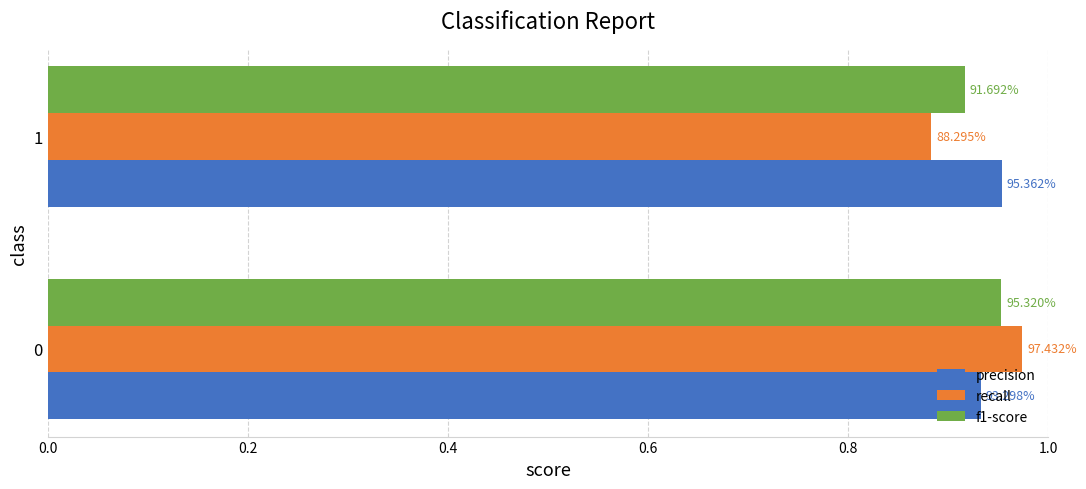

Reading left to right, what are all the values shown in this chart?

precision: 0.9	1.0
recall: 1.0	0.9
f1-score: 1.0	0.9